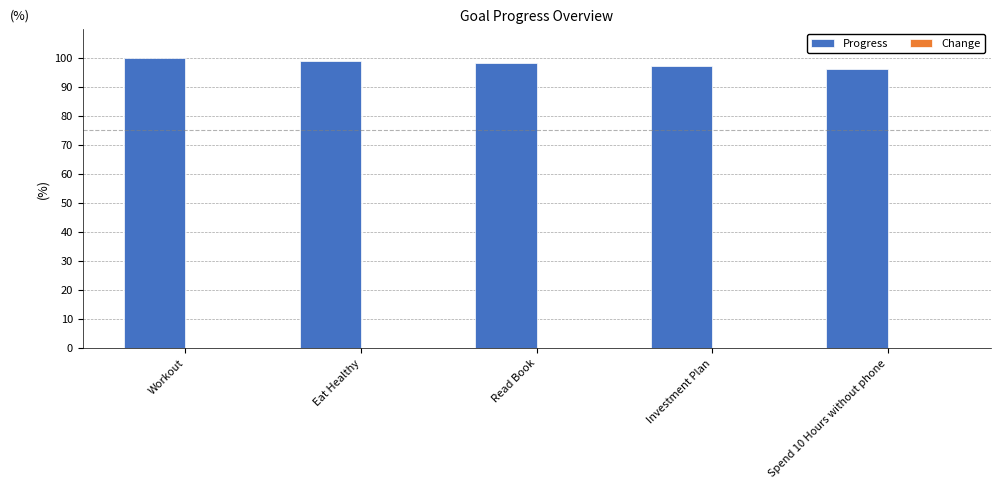

At which category does the chart reach its peak across all series?

Workout